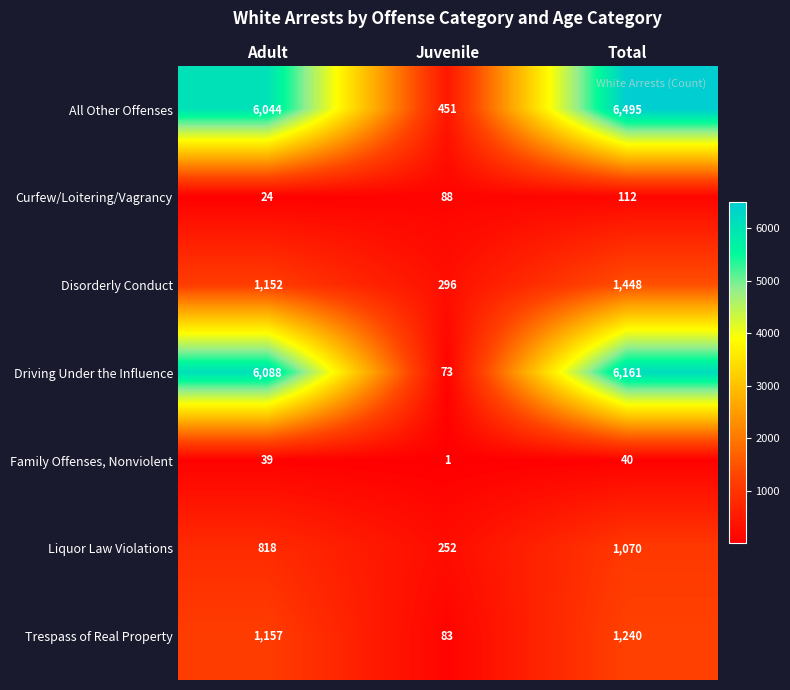

What is the difference between the All Other Offenses values at Total and Adult?

451